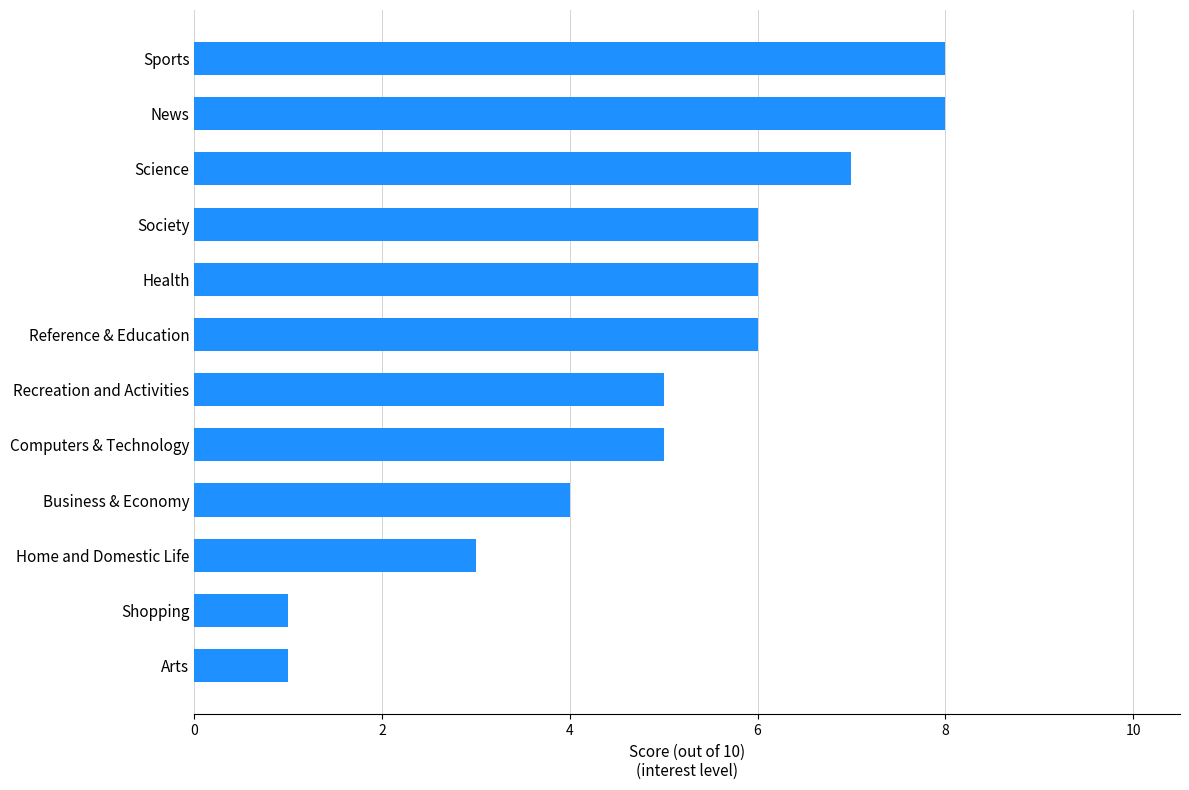

What is the greatest value displayed?

8